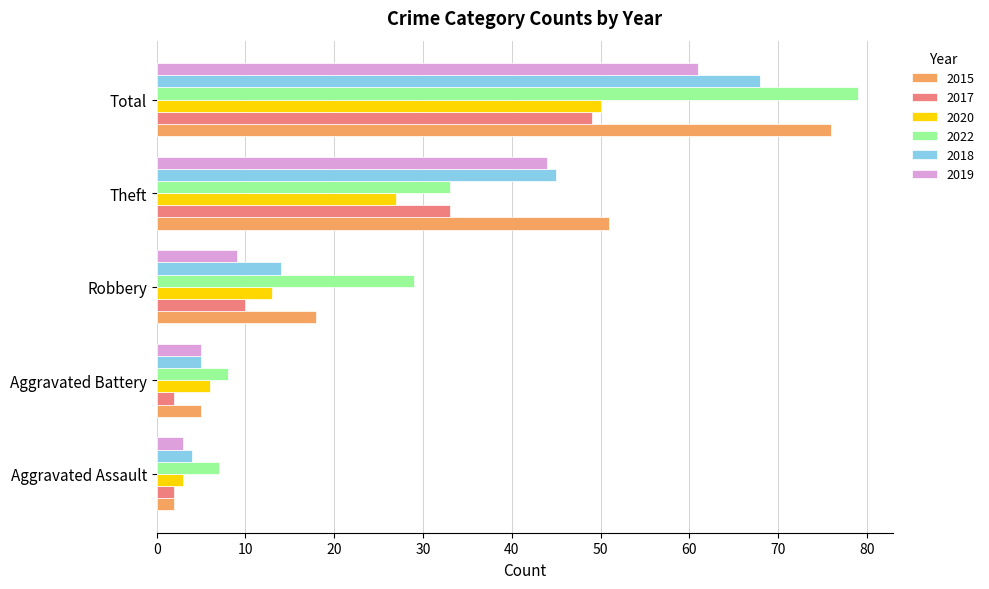

What is the maximum value shown in the chart?

79